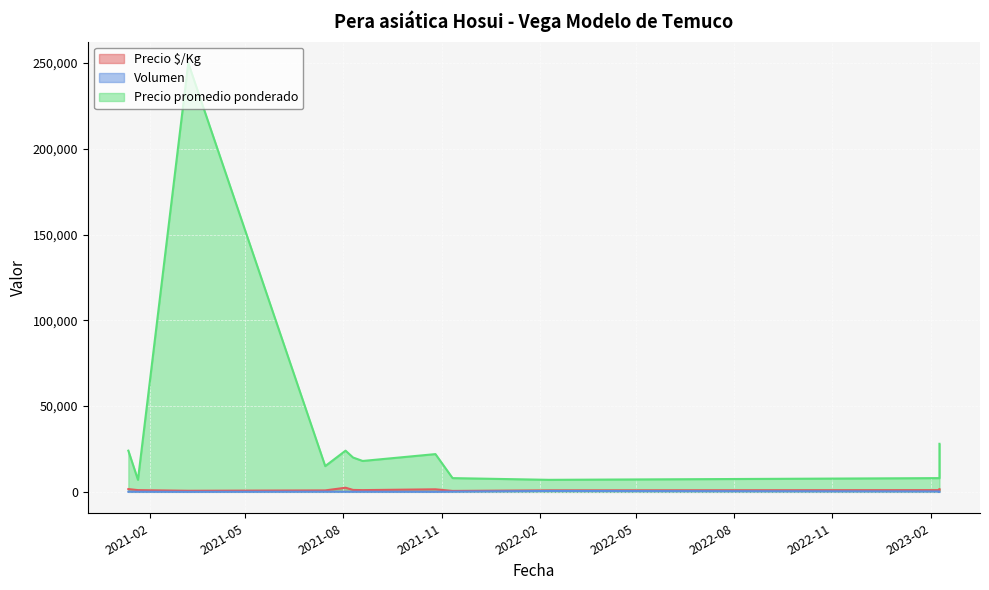

What is the difference between the maximum and minimum values in the Volumen series?

496